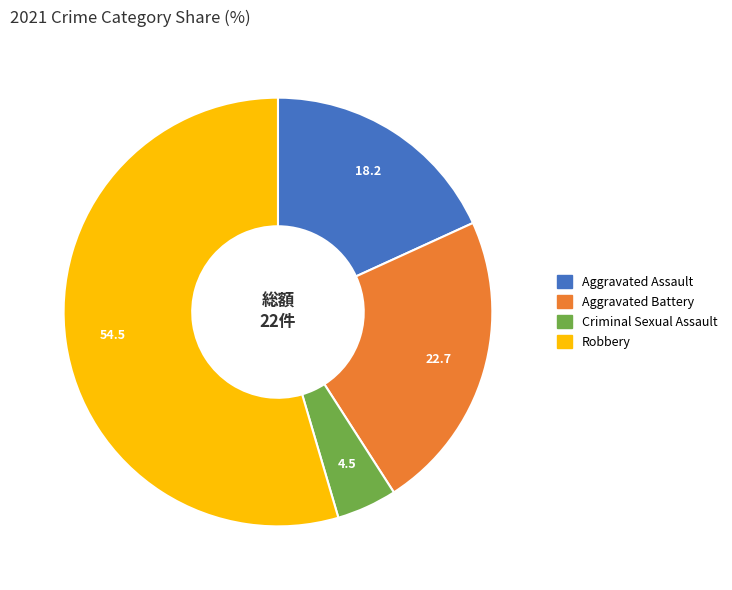

Does Aggravated Assault represent more than half of the total?

No